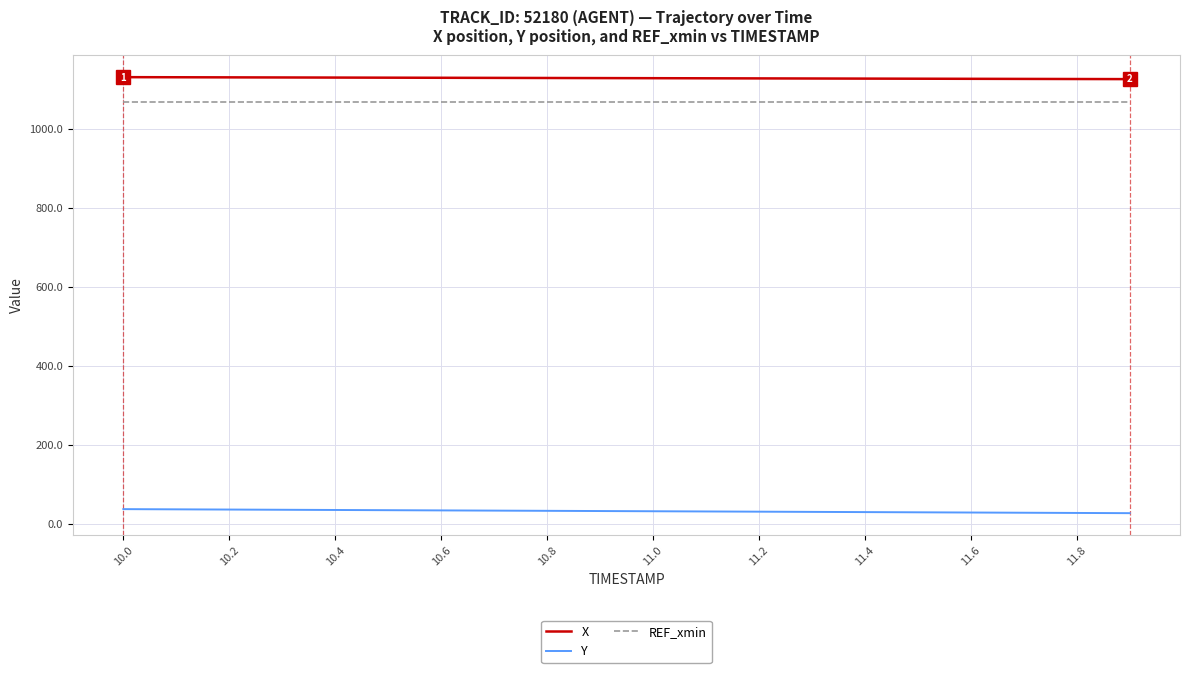

What is the greatest value displayed?

1130.6